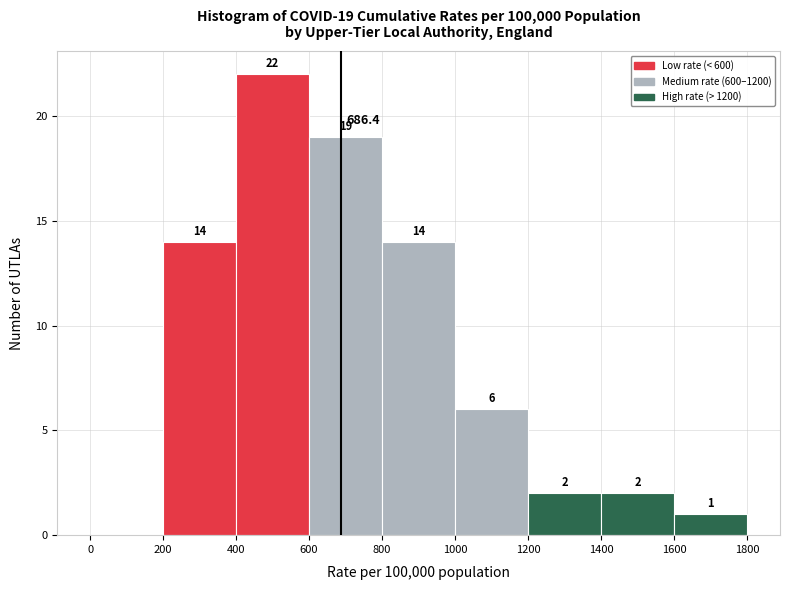

Over which range of the x-axis is the bar tallest?

400 to 600